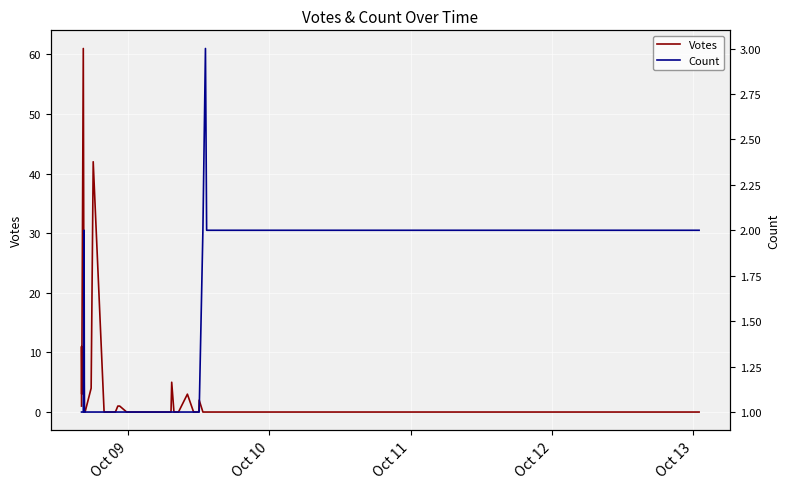

True or false: Votes and Count cross at least once.

True